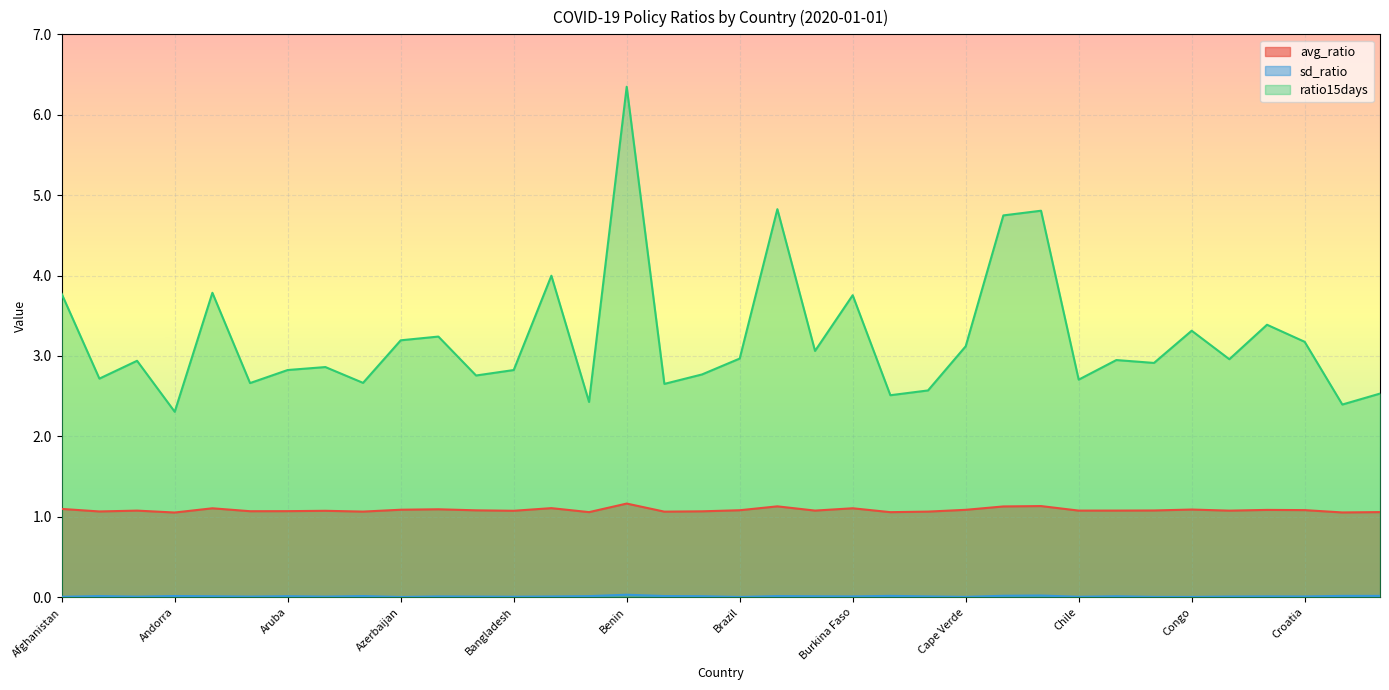

What is the average value of the avg_ratio series?

1.1